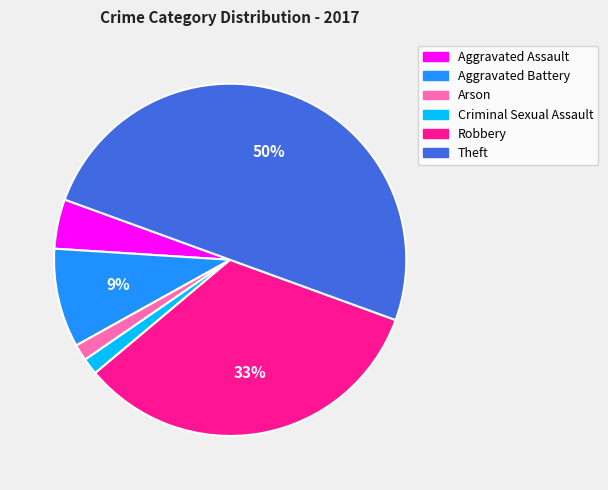

Do Aggravated Battery and Theft together represent more than half of the pie?

Yes